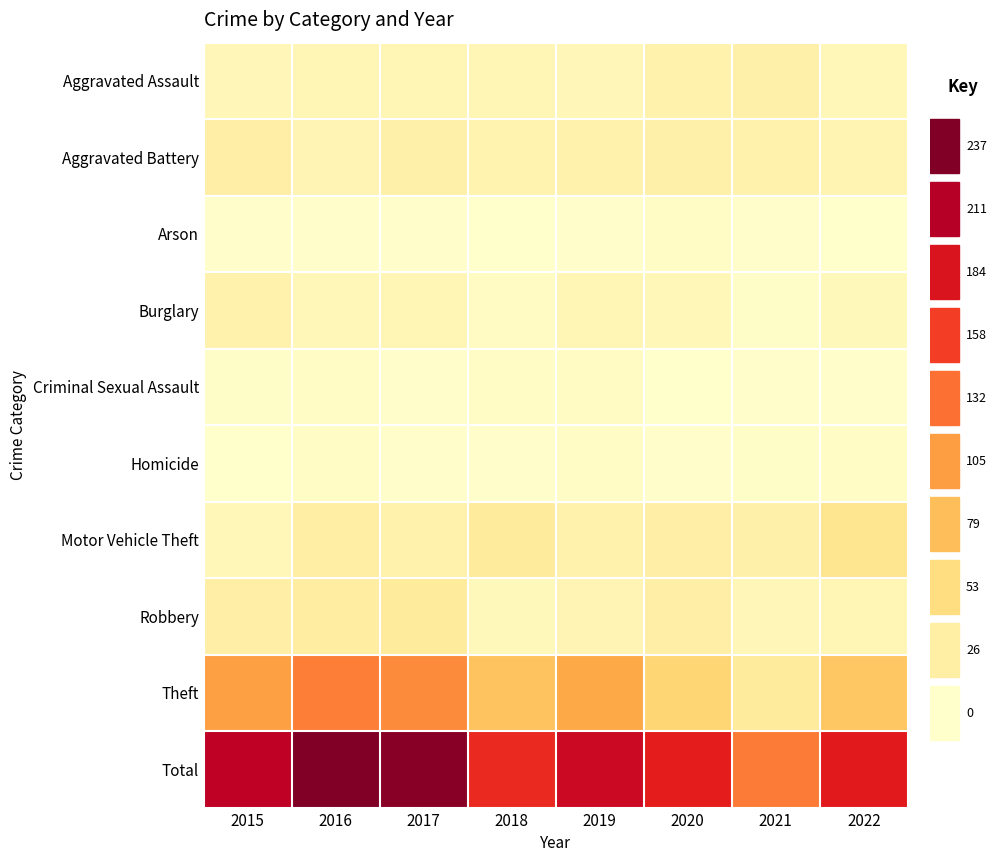

Reading left to right, extract all data points from this chart.

Aggravated Assault: 2015=14	2016=15	2017=16	2018=15	2019=14	2020=22	2021=24	2022=13
Aggravated Battery: 2015=25	2016=17	2017=24	2018=20	2019=21	2020=24	2021=22	2022=18
Arson: 2015=1	2016=2	2017=1	2018=0	2019=1	2020=4	2021=2	2022=0
Burglary: 2015=21	2016=13	2017=15	2018=7	2019=16	2020=13	2021=3	2022=12
Criminal Sexual Assault: 2015=3	2016=5	2017=1	2018=5	2019=6	2020=0	2021=1	2022=1
Homicide: 2015=0	2016=4	2017=1	2018=2	2019=4	2020=1	2021=3	2022=5
Motor Vehicle Theft: 2015=13	2016=27	2017=22	2018=33	2019=21	2020=25	2021=24	2022=41
Robbery: 2015=25	2016=29	2017=33	2018=12	2019=17	2020=25	2021=14	2022=15
Theft: 2015=103	2016=125	2017=119	2018=75	2019=96	2020=61	2021=33	2022=73
Total: 2015=205	2016=237	2017=232	2018=169	2019=196	2020=175	2021=126	2022=178